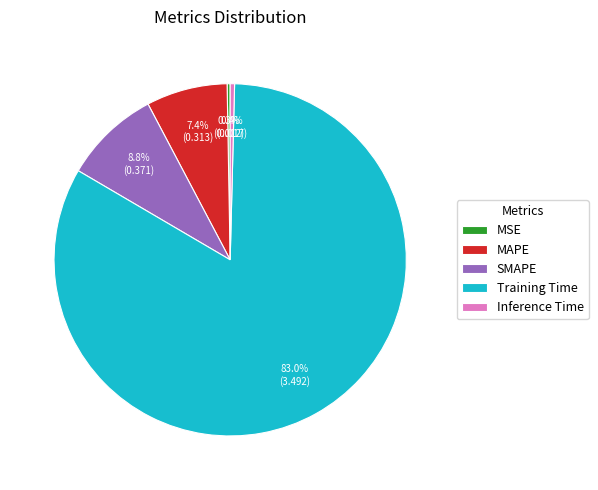

Is it true that SMAPE is 9% of the pie?

True